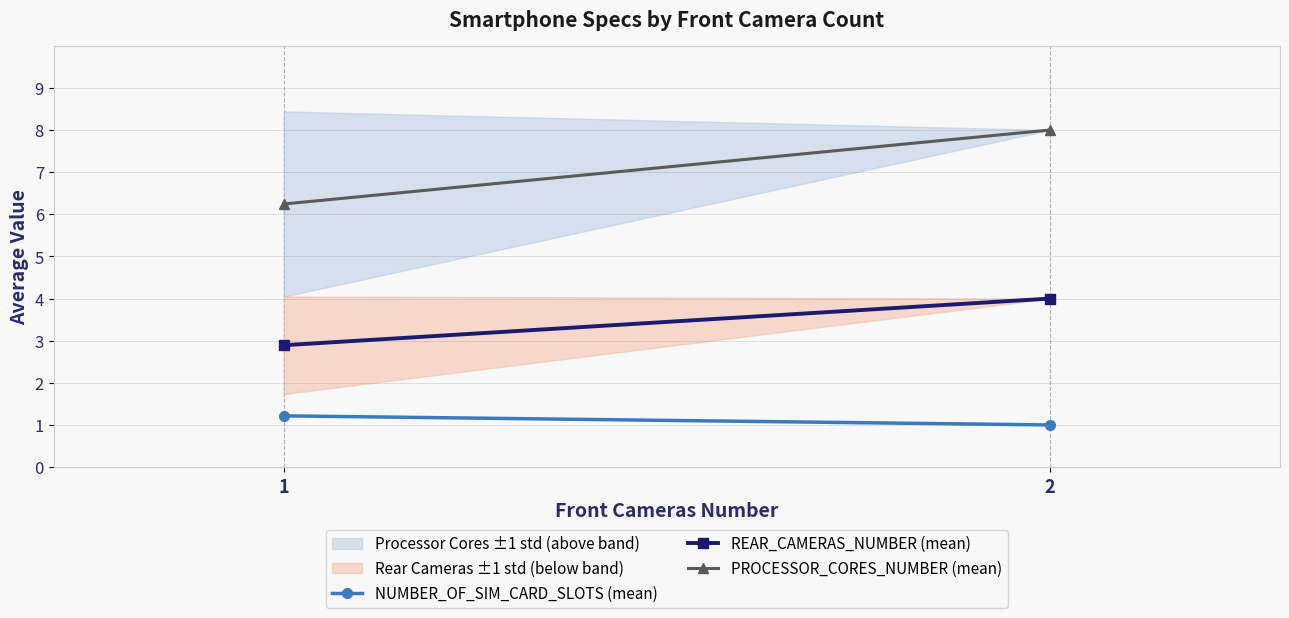

The value of PROCESSOR_CORES_NUMBER (mean) at 2 is 8.0. True or false?

True